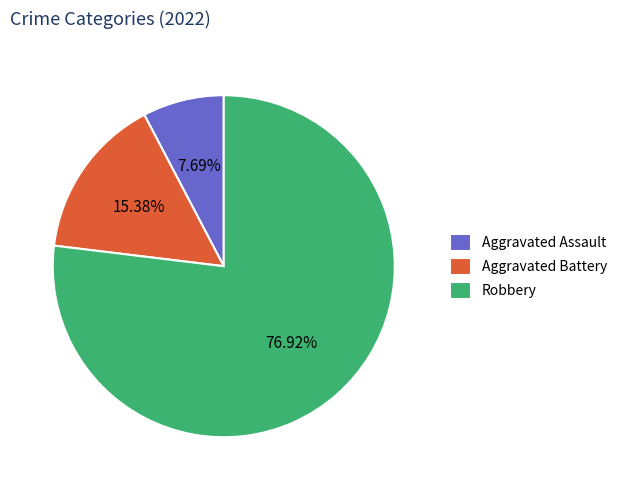

What percentage do Aggravated Assault and Robbery together represent?

84.6%